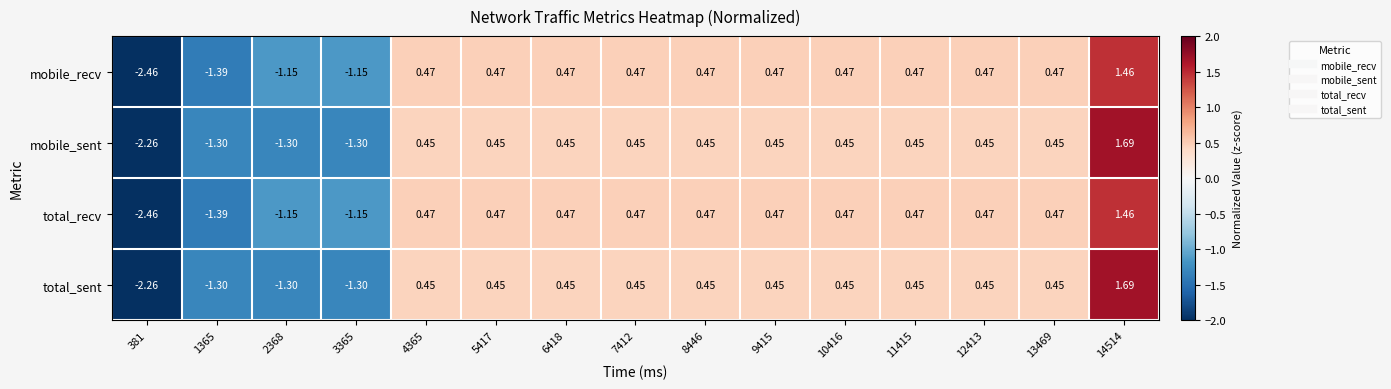

Reading left to right, transcribe all the data shown in this chart.

mobile_recv: 381=-2.5	1365=-1.4	2368=-1.1	3365=-1.1	4365=0.5	5417=0.5	6418=0.5	7412=0.5	8446=0.5	9415=0.5	10416=0.5	11415=0.5	12413=0.5	13469=0.5	14514=1.5
mobile_sent: 381=-2.3	1365=-1.3	2368=-1.3	3365=-1.3	4365=0.5	5417=0.5	6418=0.5	7412=0.5	8446=0.5	9415=0.5	10416=0.5	11415=0.5	12413=0.5	13469=0.5	14514=1.7
total_recv: 381=-2.5	1365=-1.4	2368=-1.1	3365=-1.1	4365=0.5	5417=0.5	6418=0.5	7412=0.5	8446=0.5	9415=0.5	10416=0.5	11415=0.5	12413=0.5	13469=0.5	14514=1.5
total_sent: 381=-2.3	1365=-1.3	2368=-1.3	3365=-1.3	4365=0.5	5417=0.5	6418=0.5	7412=0.5	8446=0.5	9415=0.5	10416=0.5	11415=0.5	12413=0.5	13469=0.5	14514=1.7